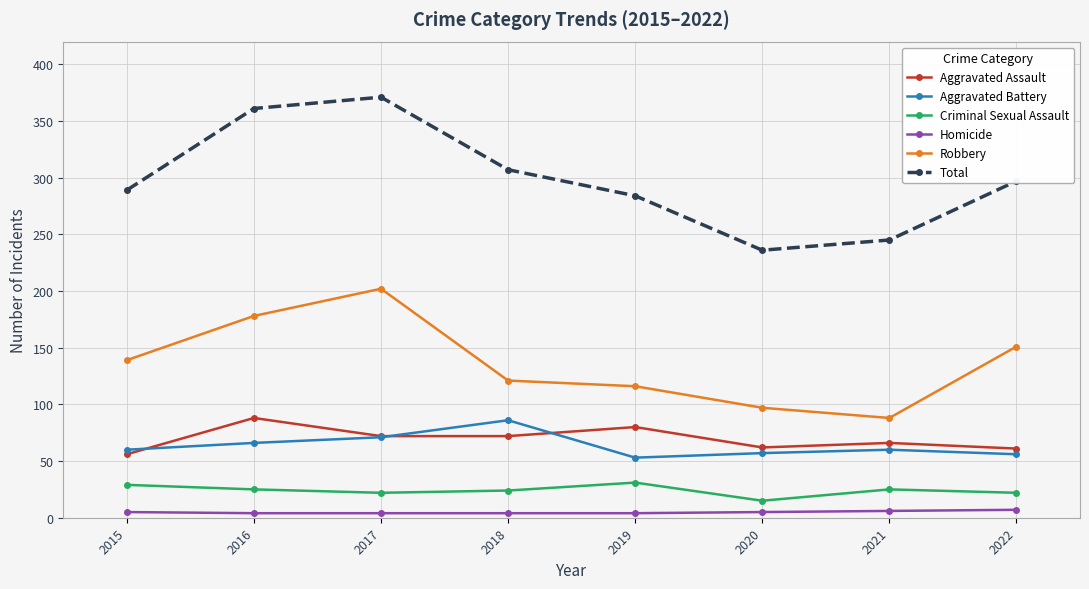

What is the difference between the maximum and minimum values in the Total series?

135